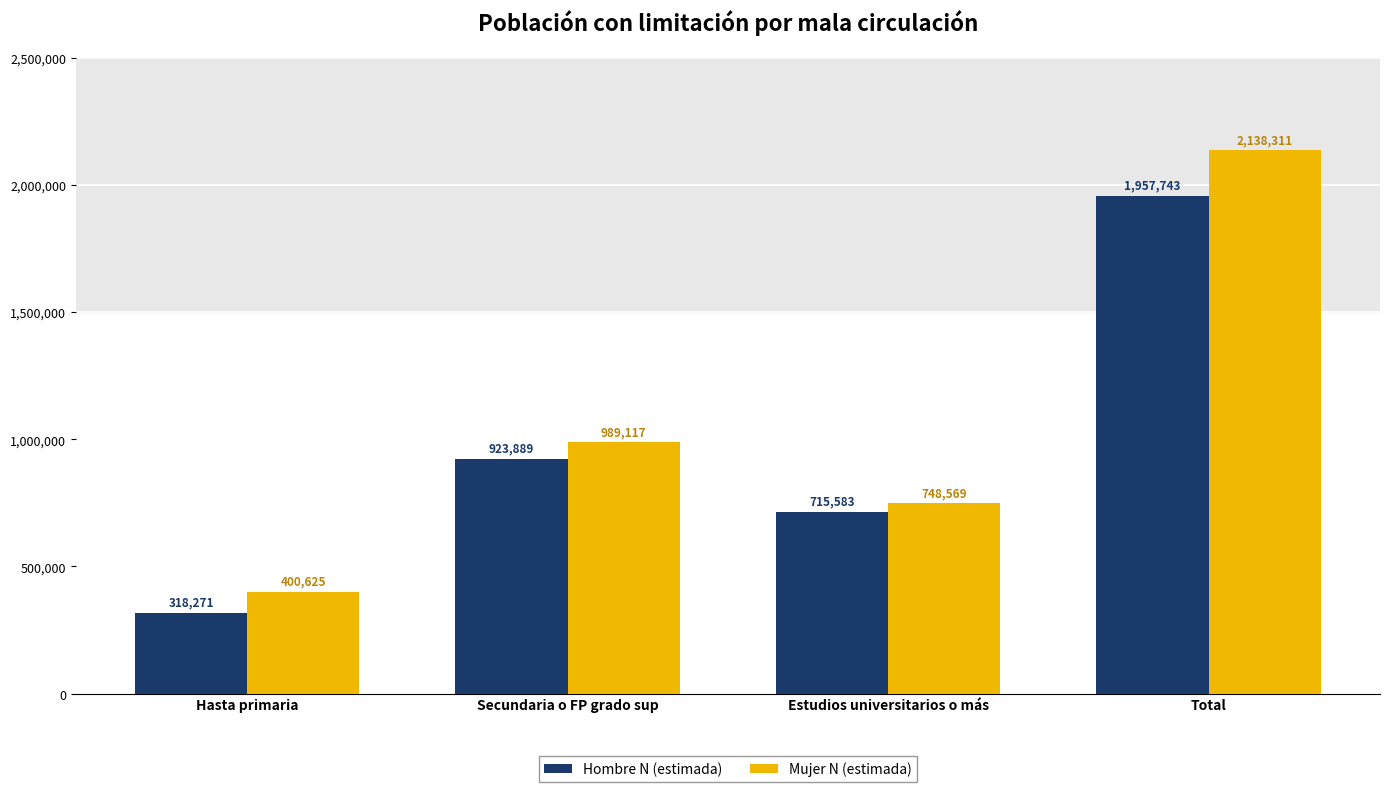

What is the sum of all Mujer N (estimada) values?

4276622